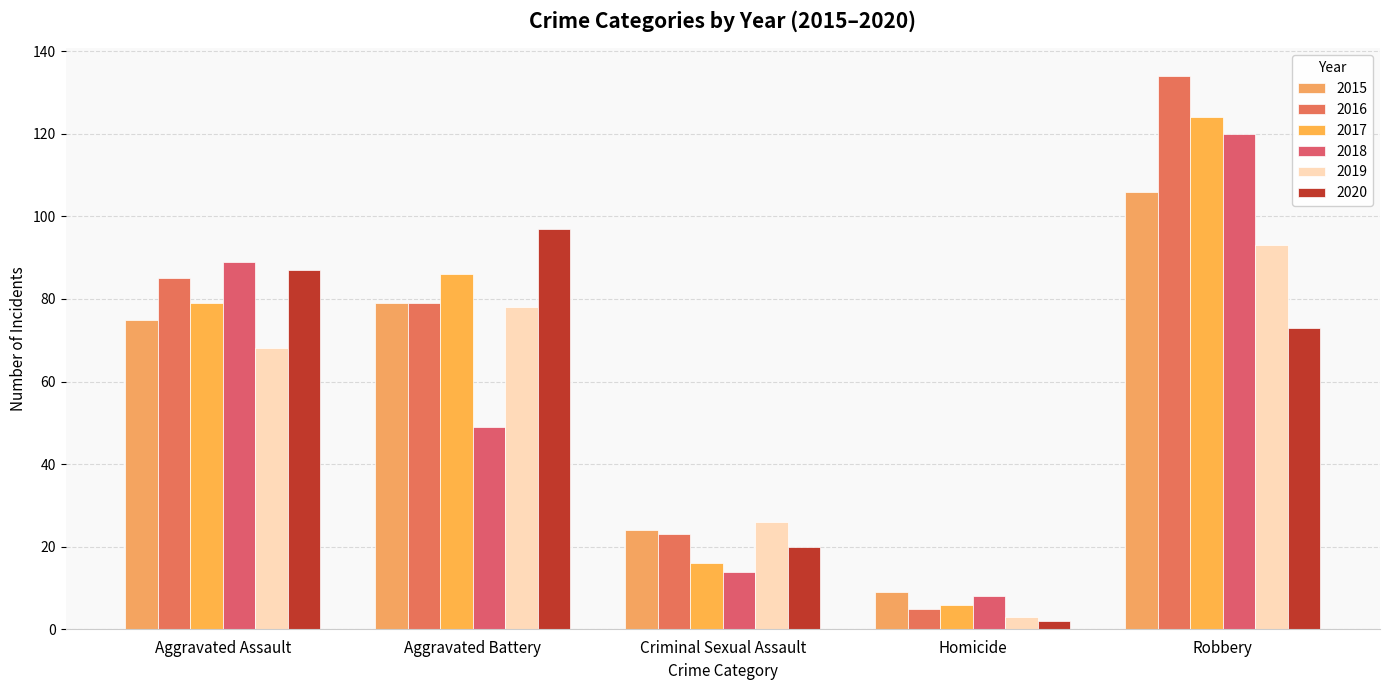

The 2015 series shows 106 at Robbery. True or false?

True